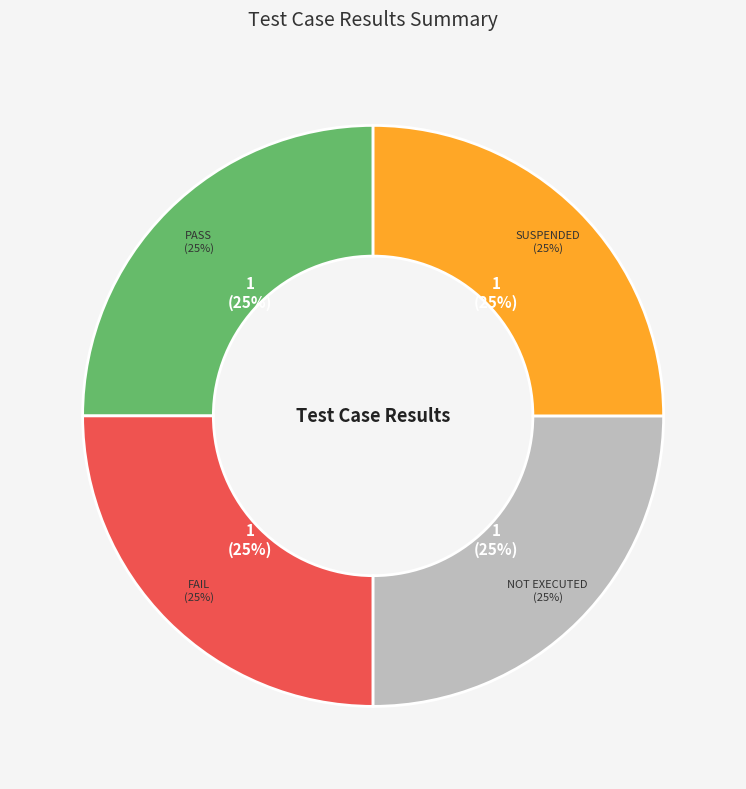

Which category has the smallest portion of the pie?

Fail